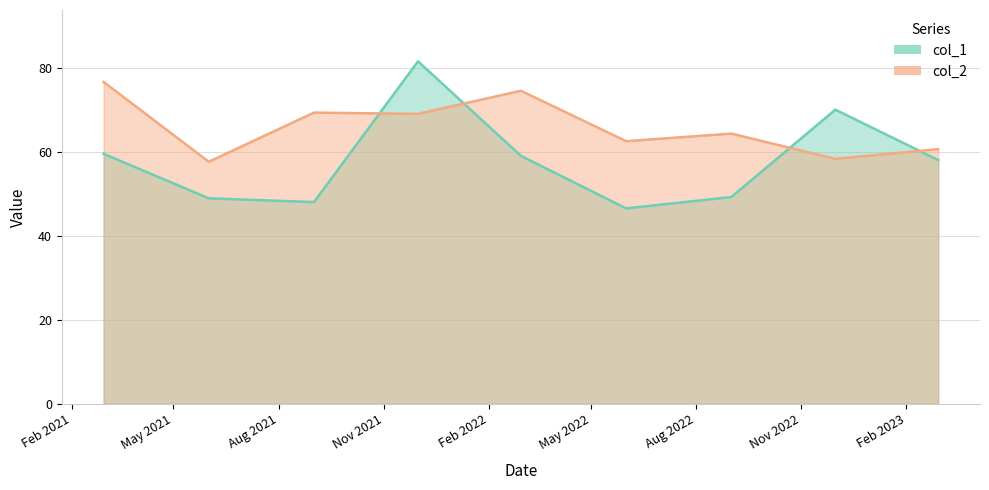

Which series ends up on top after the final intersection of col_1 and col_2?

col_2